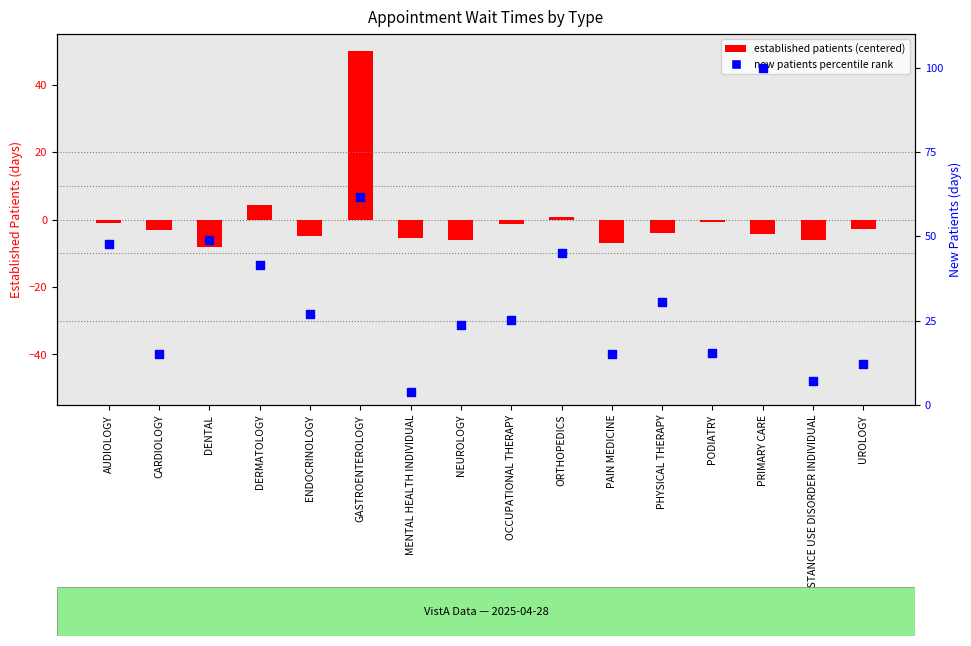

What are all the series names shown in the legend?

established patients (centered), new patients percentile rank